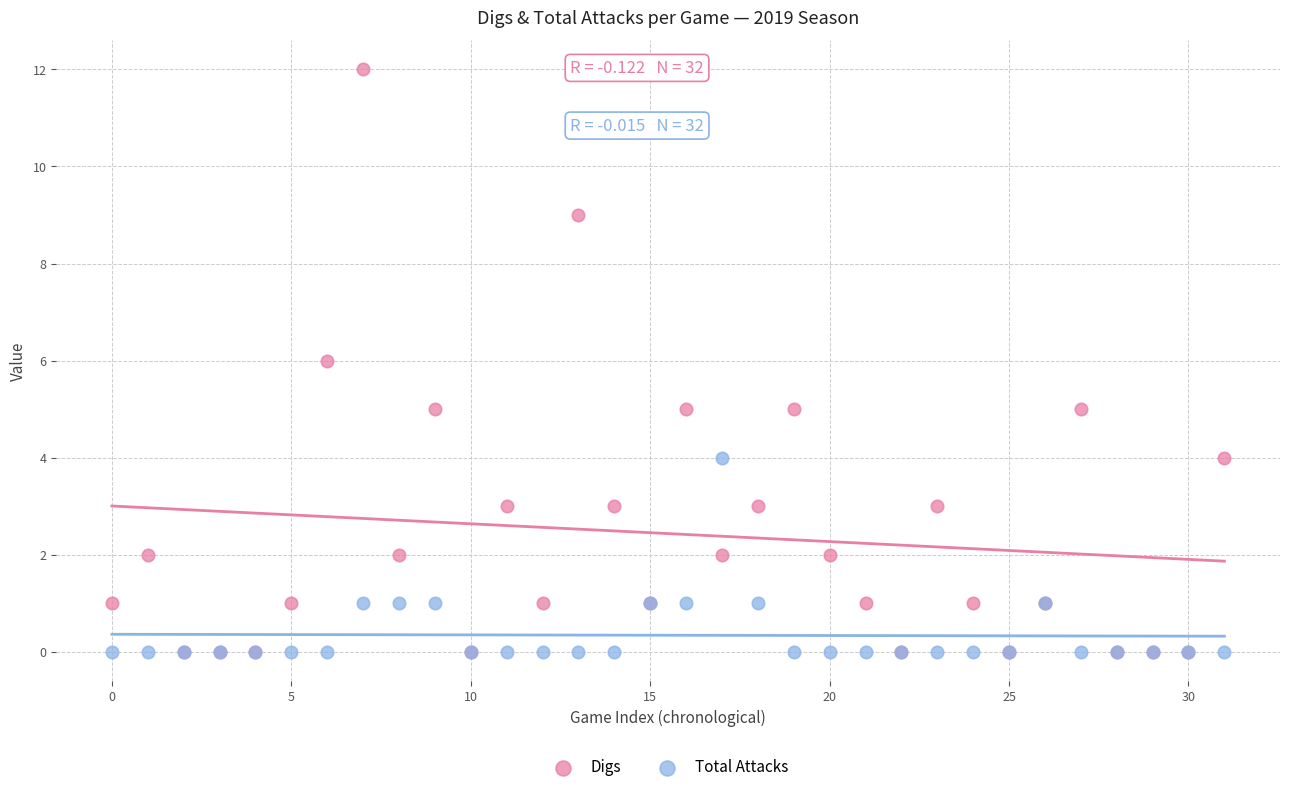

Which series has the widest spread of Y values?

Digs